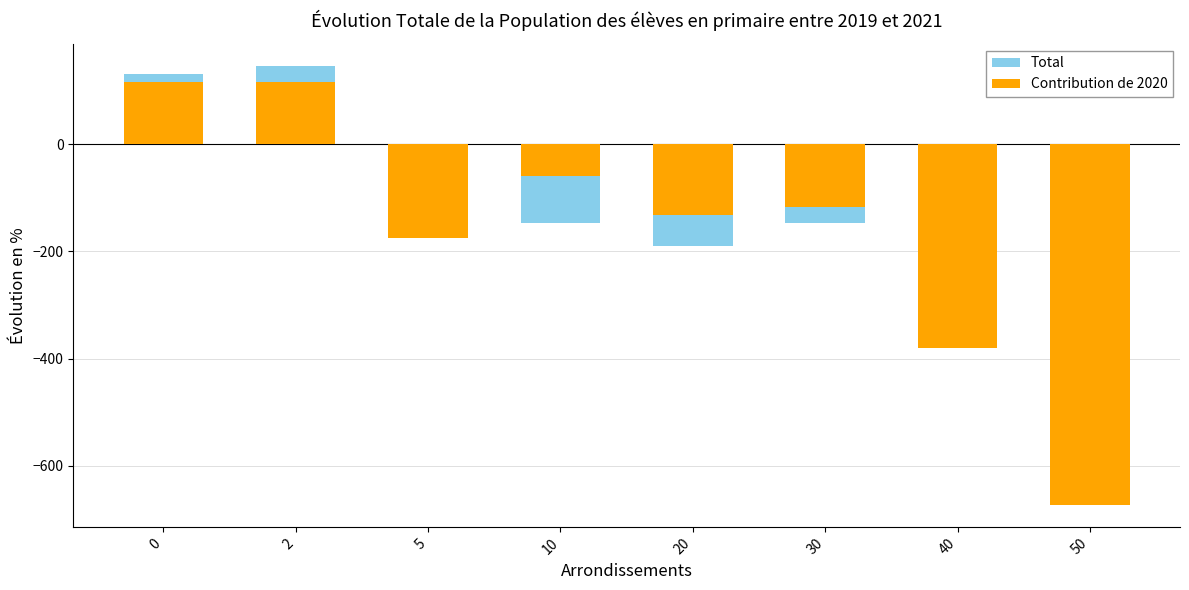

Reading left to right, list all the values displayed in this chart.

Total: 0=131.7	2=146.4	5=-146.4	10=-146.4	20=-190.2	30=-146.4	40=-175.5	50=-146.4
Contribution de 2020: 0=117.0	2=117.0	5=-175.5	10=-58.5	20=-131.7	30=-117.0	40=-380.4	50=-673.2